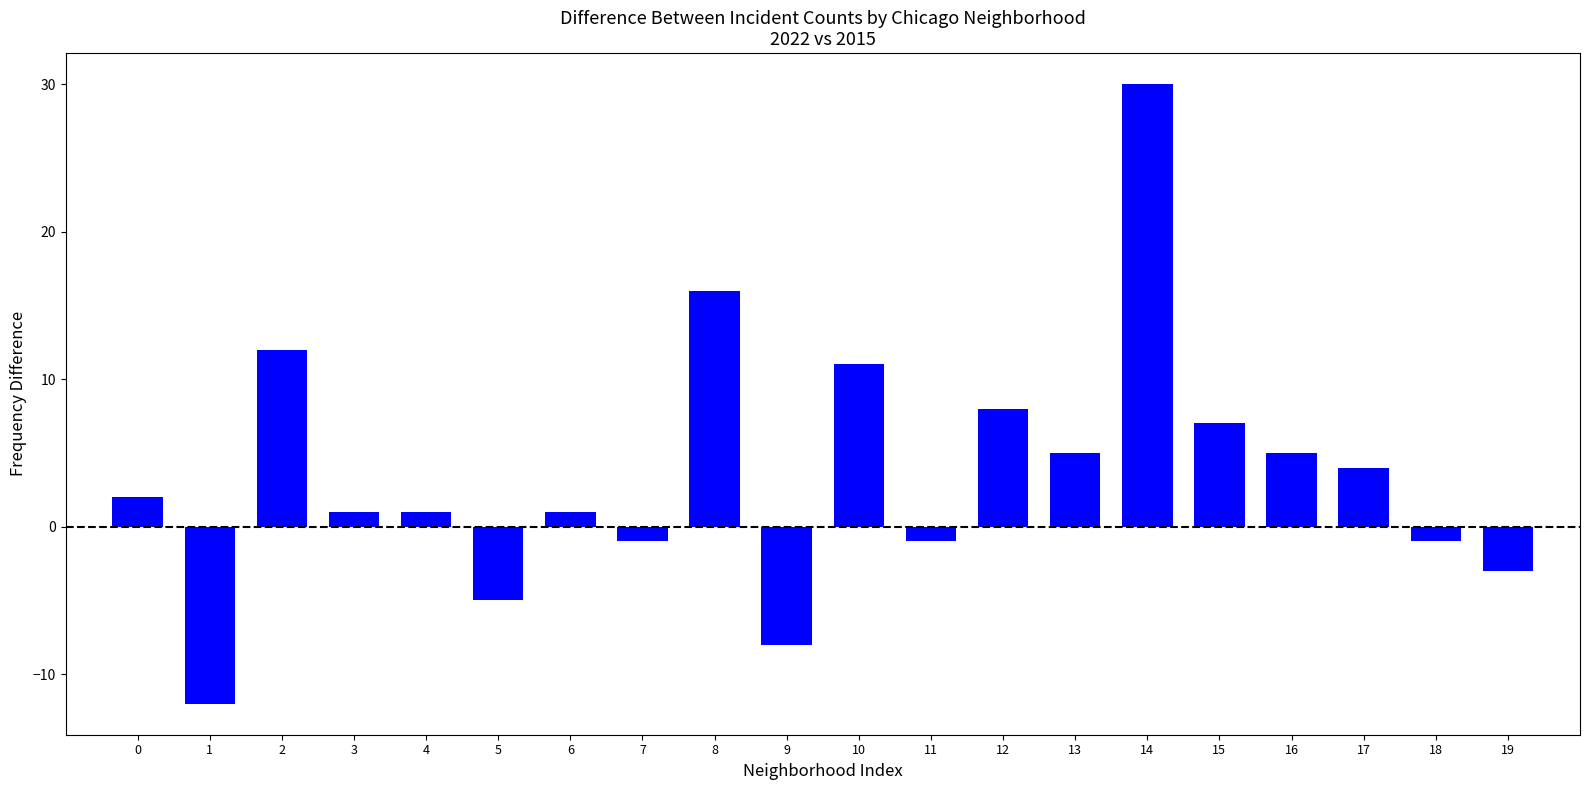

The value at 17 is 4. True or false?

True